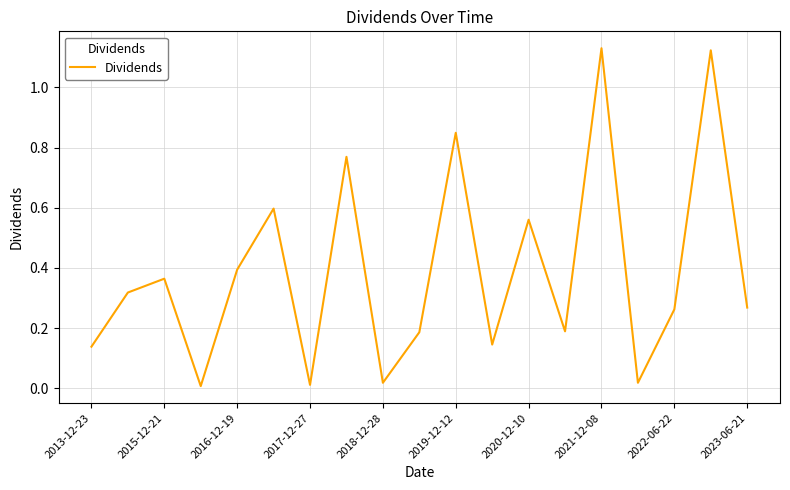

Reading left to right, list all the values displayed in this chart.

0.1	0.3	0.4	0.0	0.4	0.6	0.0	0.8	0.0	0.2	0.8	0.1	0.6	0.2	1.1	0.0	0.3	1.1	0.3